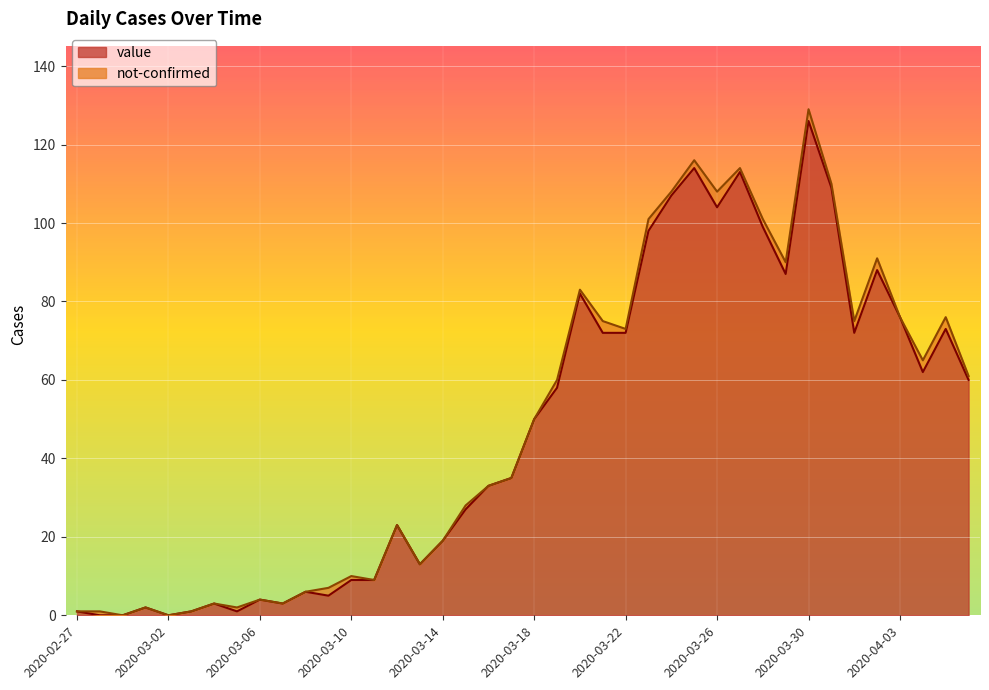

What is the value of the 27th point from the left?

107